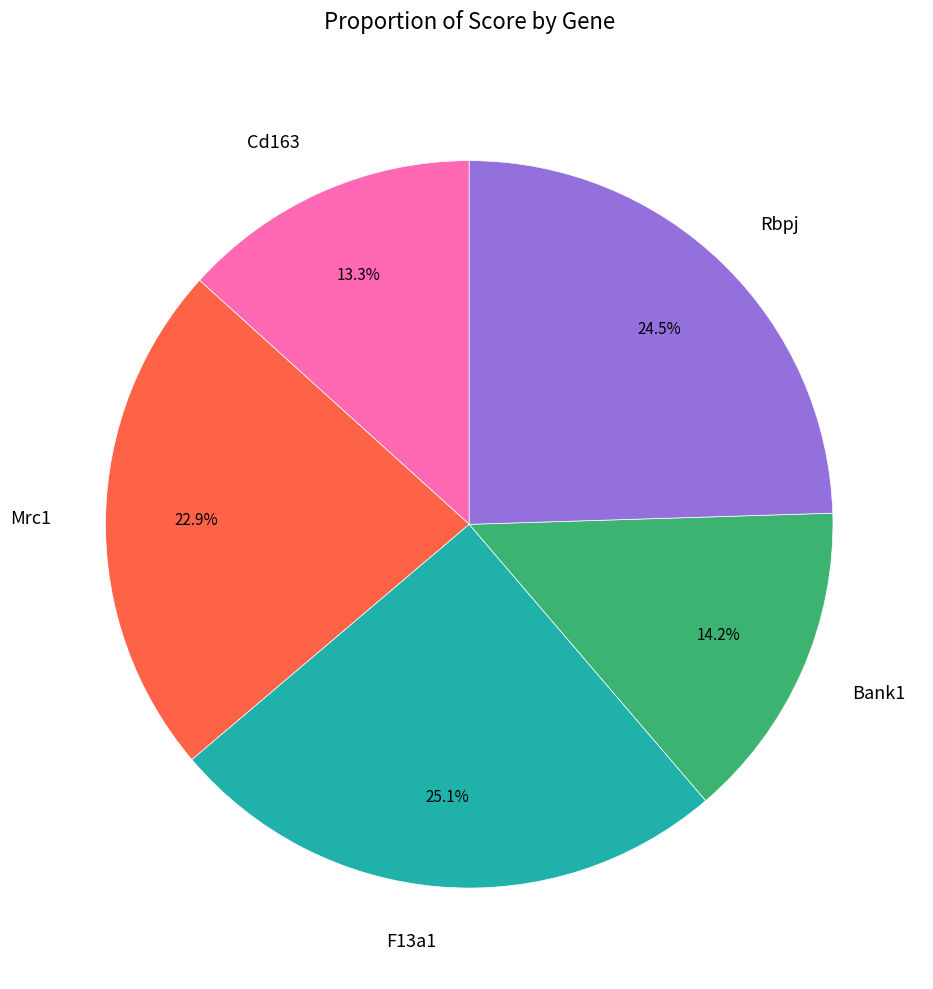

Combined, what portion of the pie is Rbpj and Cd163?

37.8%